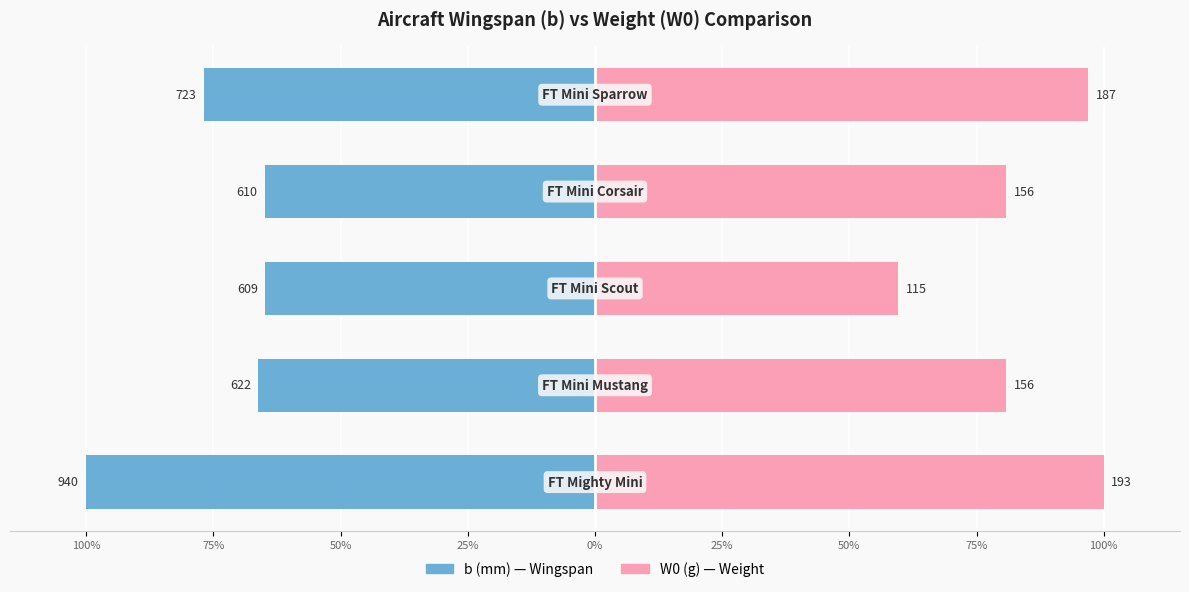

How many categories are shown in the chart?

5